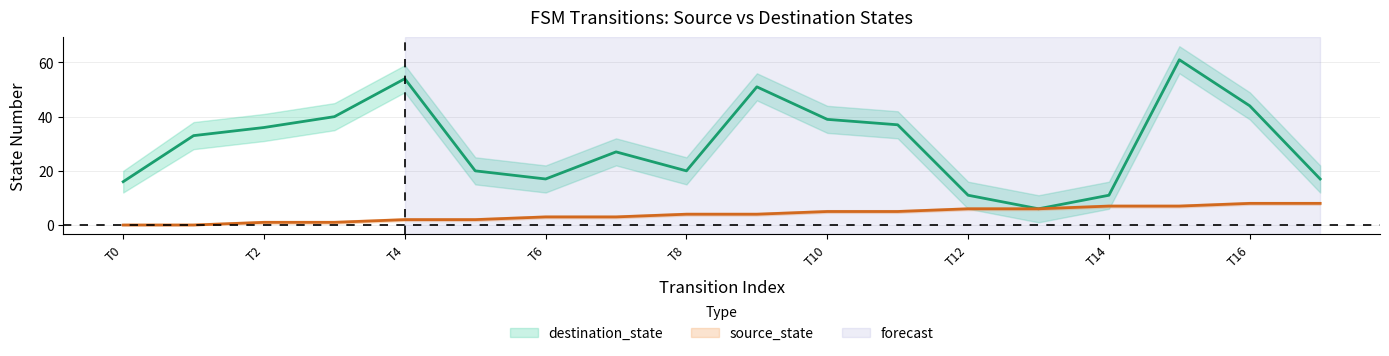

How many values in the source_state series exceed 4?

8